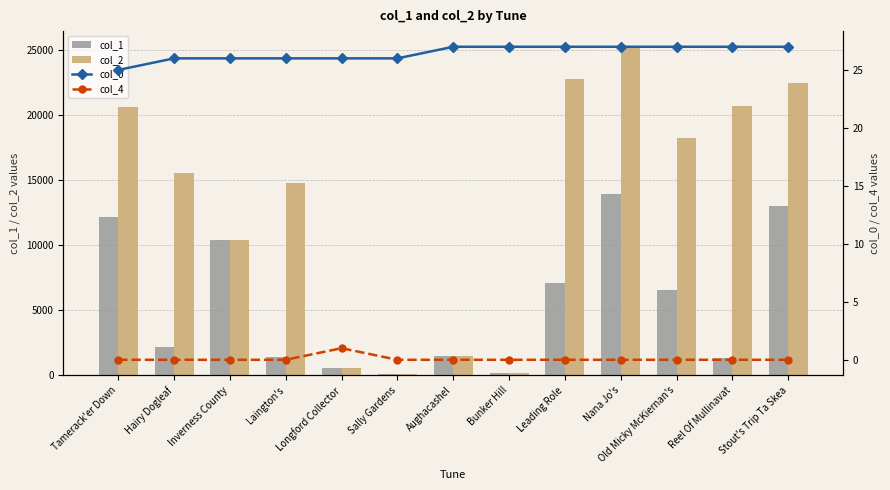

Is the value of col_2 at Old Micky McKiernan's greater than the value of col_1 at Stout's Trip Ta Skea?

Yes